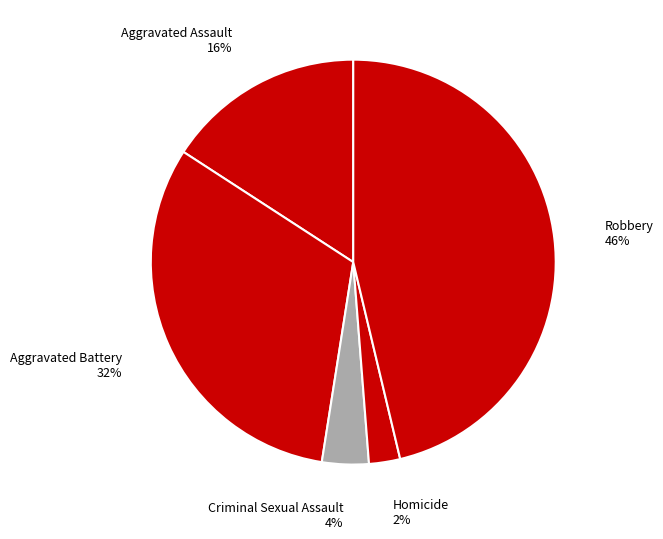

How many segments does this pie chart have?

5